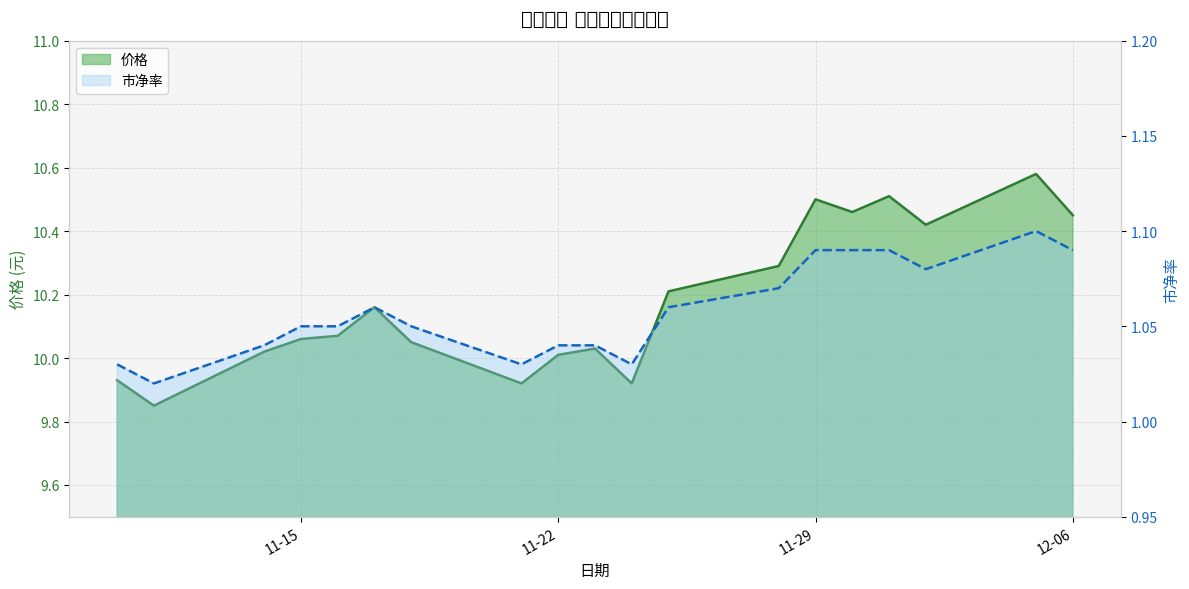

What is the label of the 14th point from the right?

2022-11-17